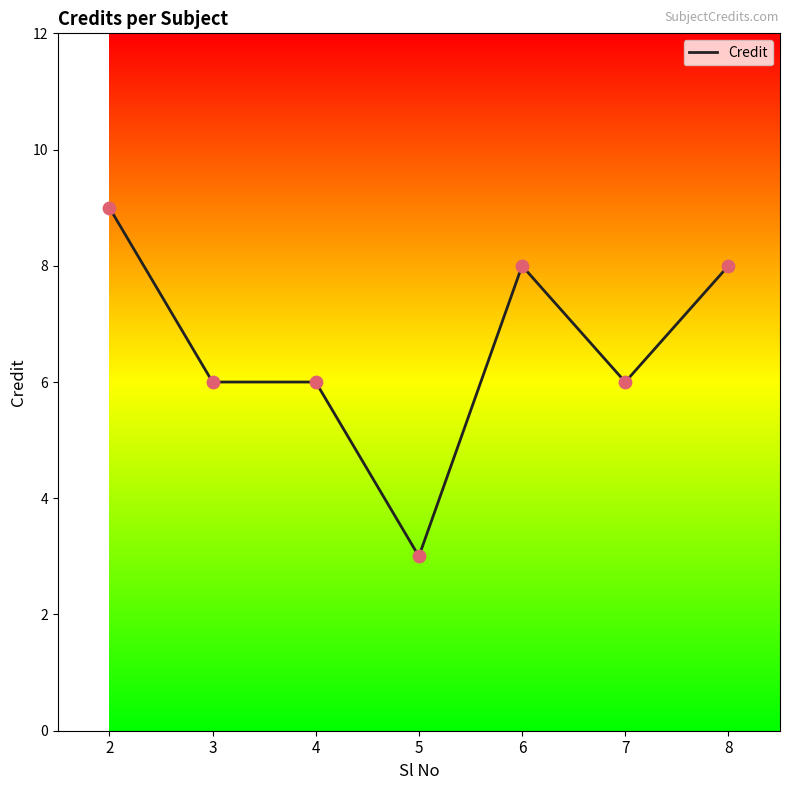

What is the ratio of the value at 8 to the value at 2?

0.9